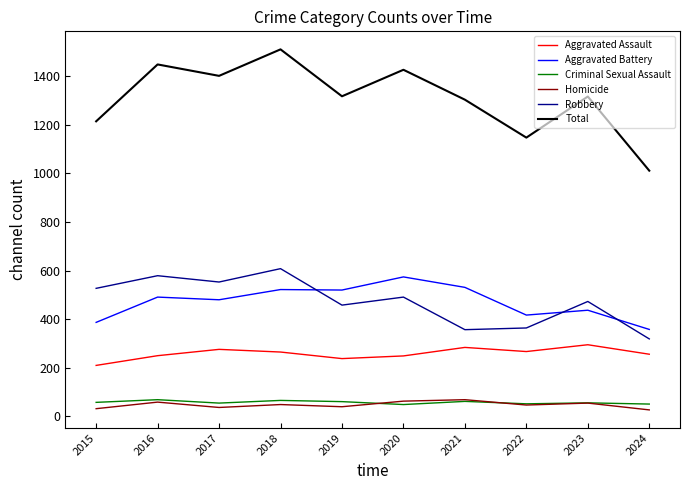

True or false: Homicide and Criminal Sexual Assault cross at least once.

True